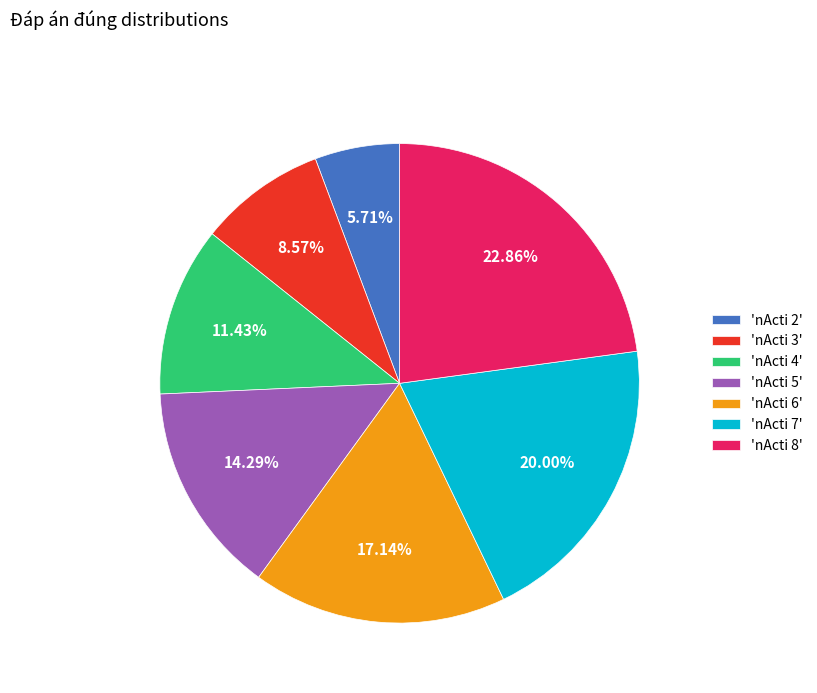

Approximately how many times larger is the value at 'nActi 6' compared to 'nActi 5'?

1.2